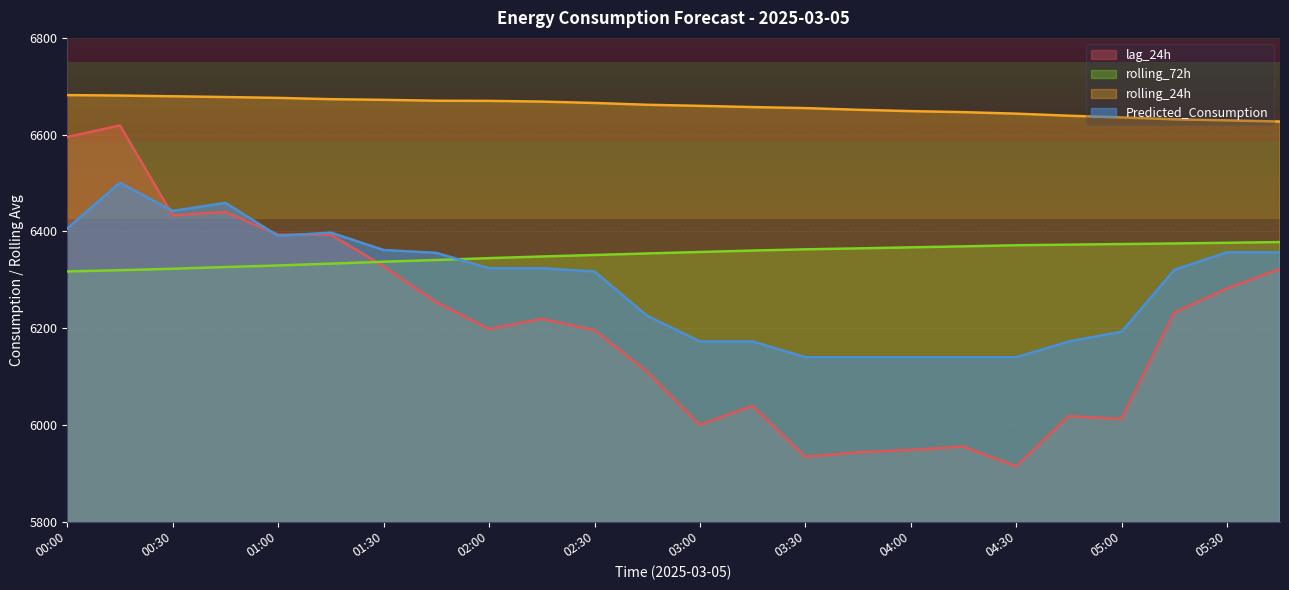

Count the number of categories in the chart.

24